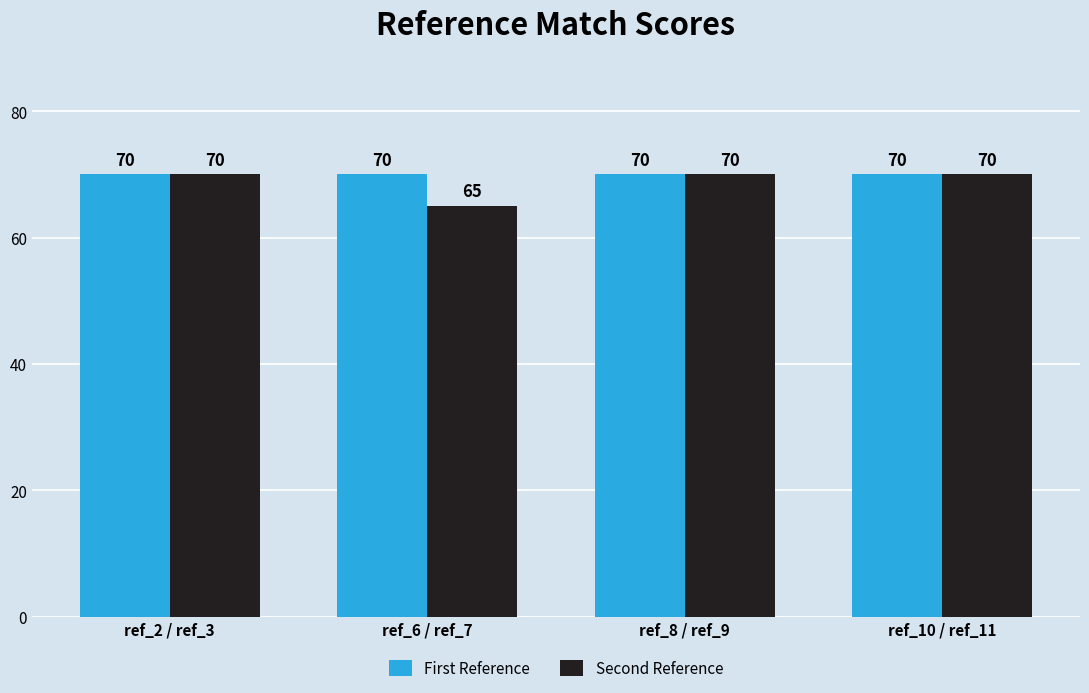

How many bars are there in total?

8